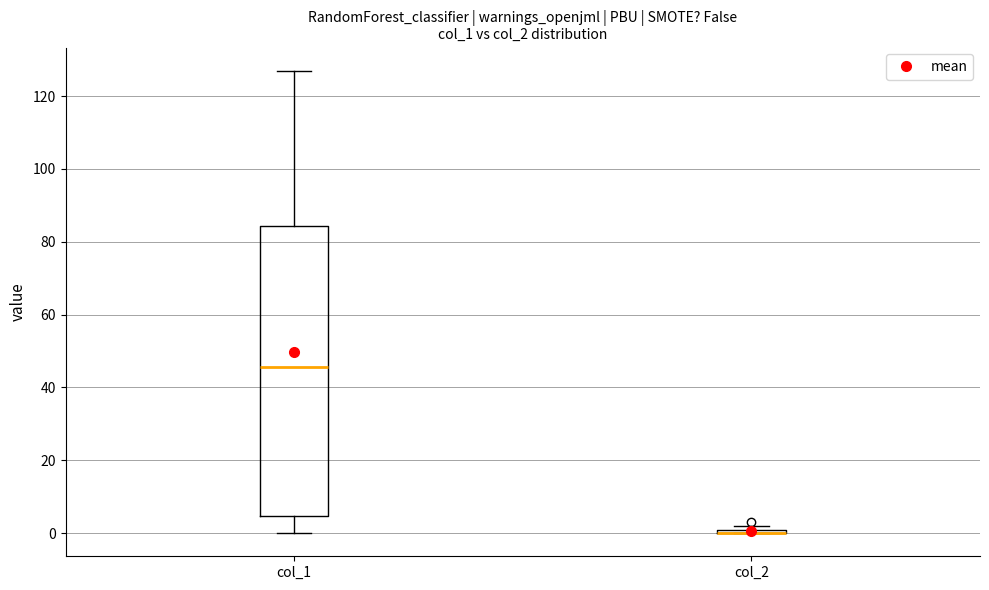

Comparing the boxes themselves (not the whiskers), which one is the tallest?

col_1